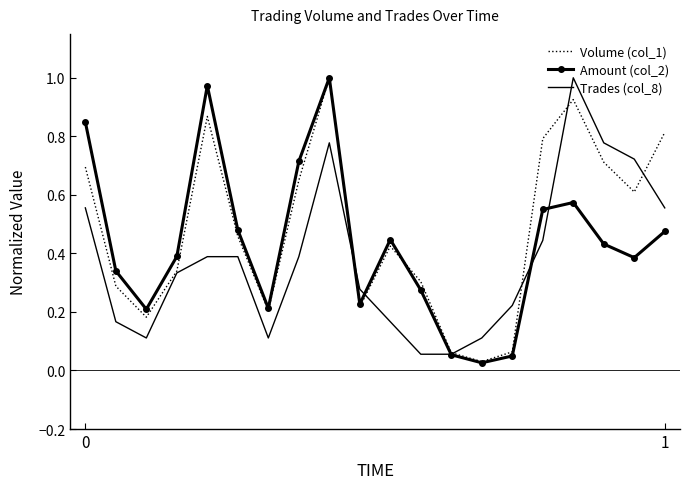

List the series in order of their overall mean, highest first.

Volume (col_1), Amount (col_2), Trades (col_8)